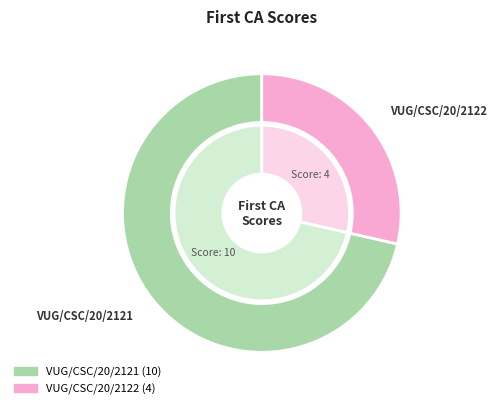

To the nearest percent, what is the difference between the VUG/CSC/20/2122 and VUG/CSC/20/2121 slice percentages?

43%